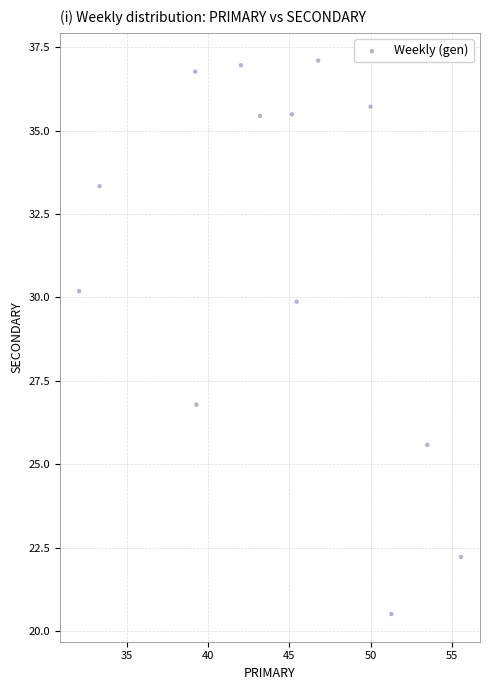

What Y value in the scatter plot is closest to 28?

26.8